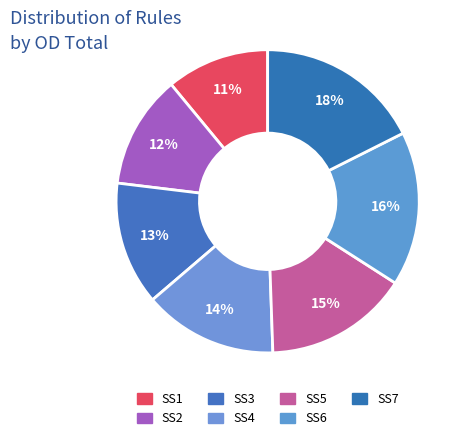

What percentage is the SS3 slice, to the nearest percent?

13%